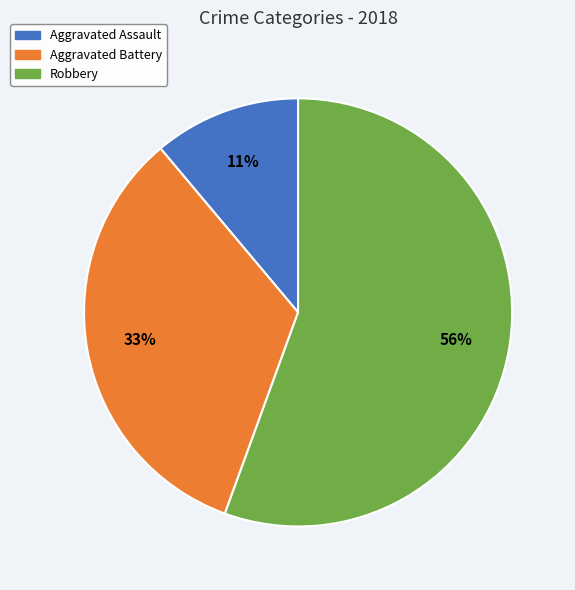

To the nearest percent, what is the average slice percentage?

33%